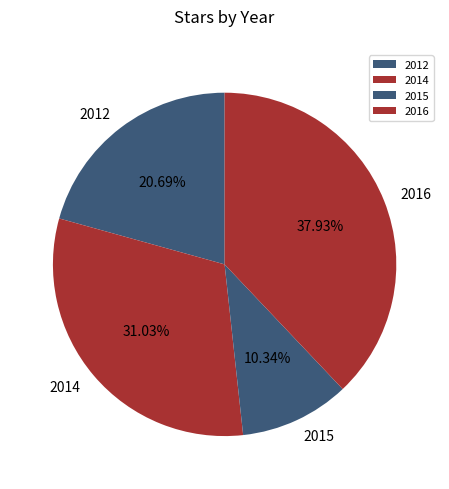

Is there a majority slice in this chart?

No